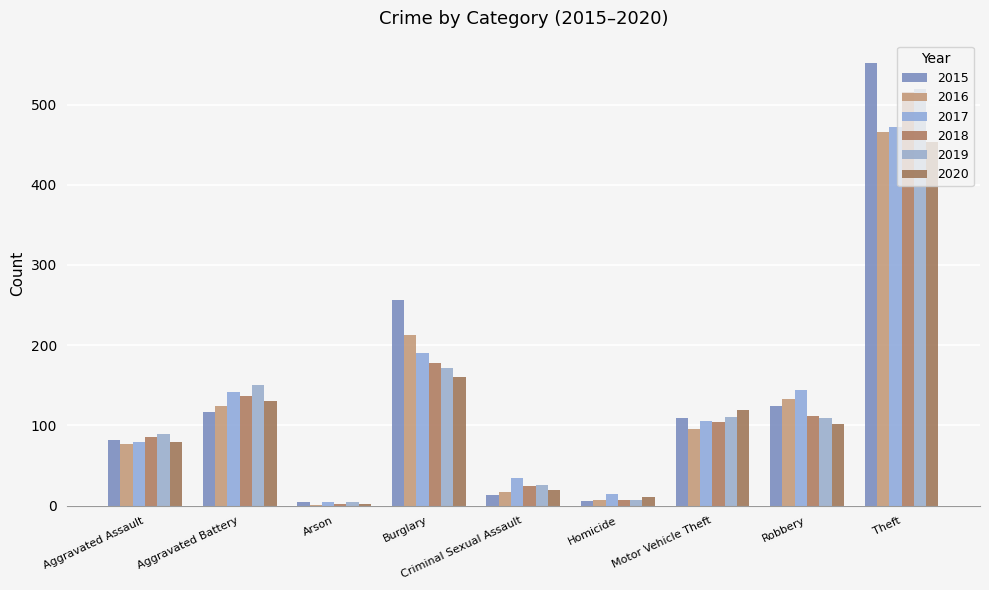

What is the label of the 4th bar from the right?

Homicide